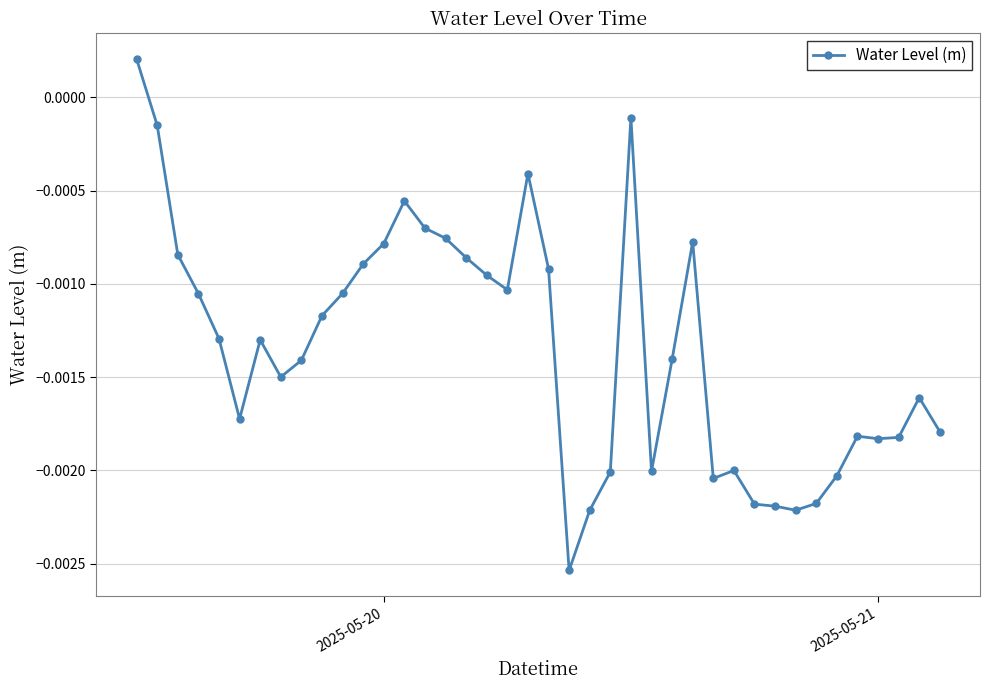

How many series are shown in this chart?

1